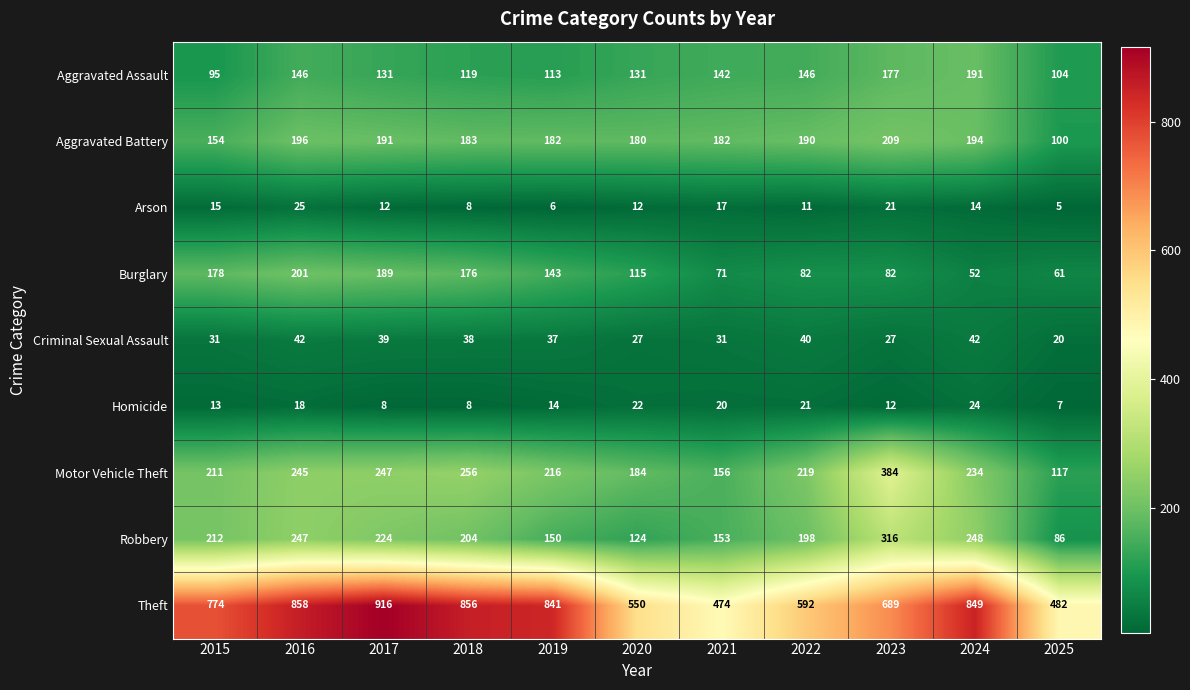

True or false: Motor Vehicle Theft has a value of 384 at 2023.

True